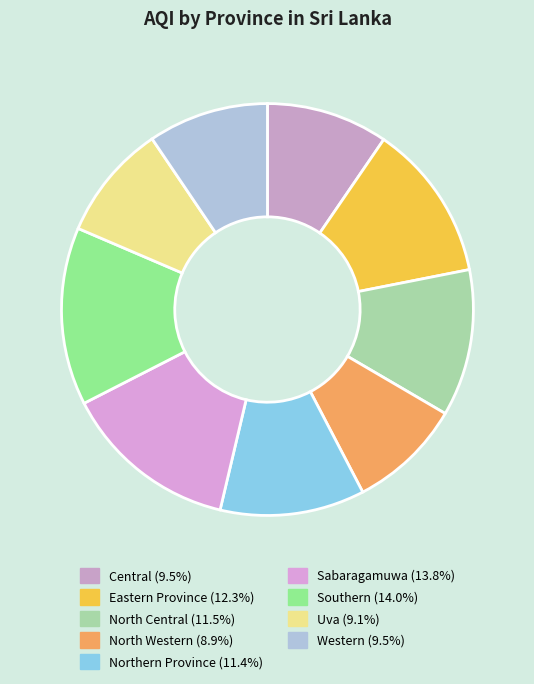

To the nearest percent, what is the difference between the largest and smallest slice percentages?

5%